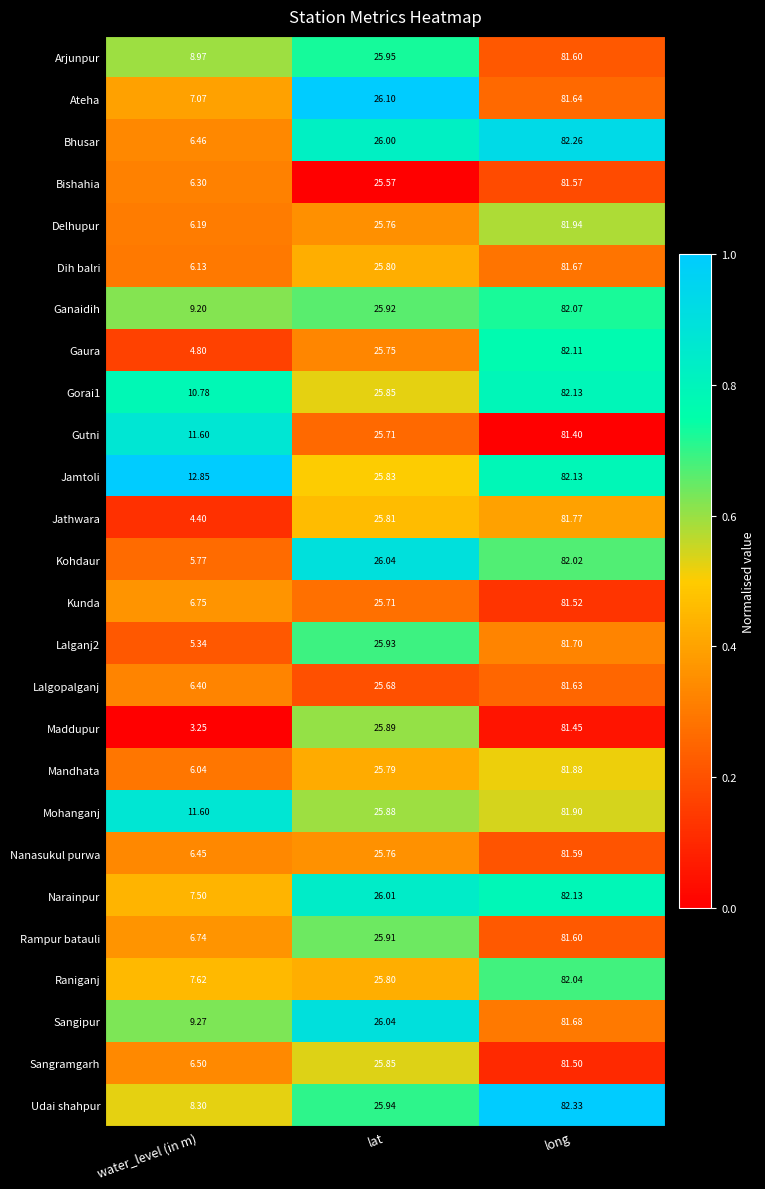

Which series has the largest total across all categories?

Jamtoli